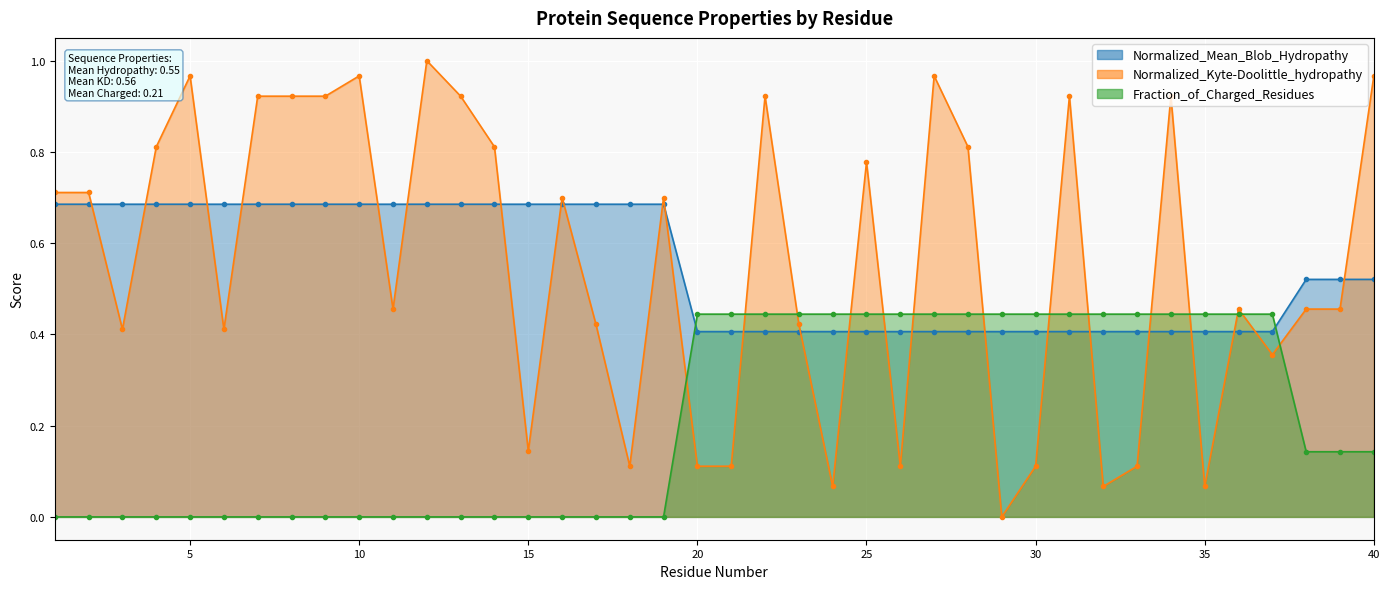

At which category does the chart reach its minimum across all series?

29